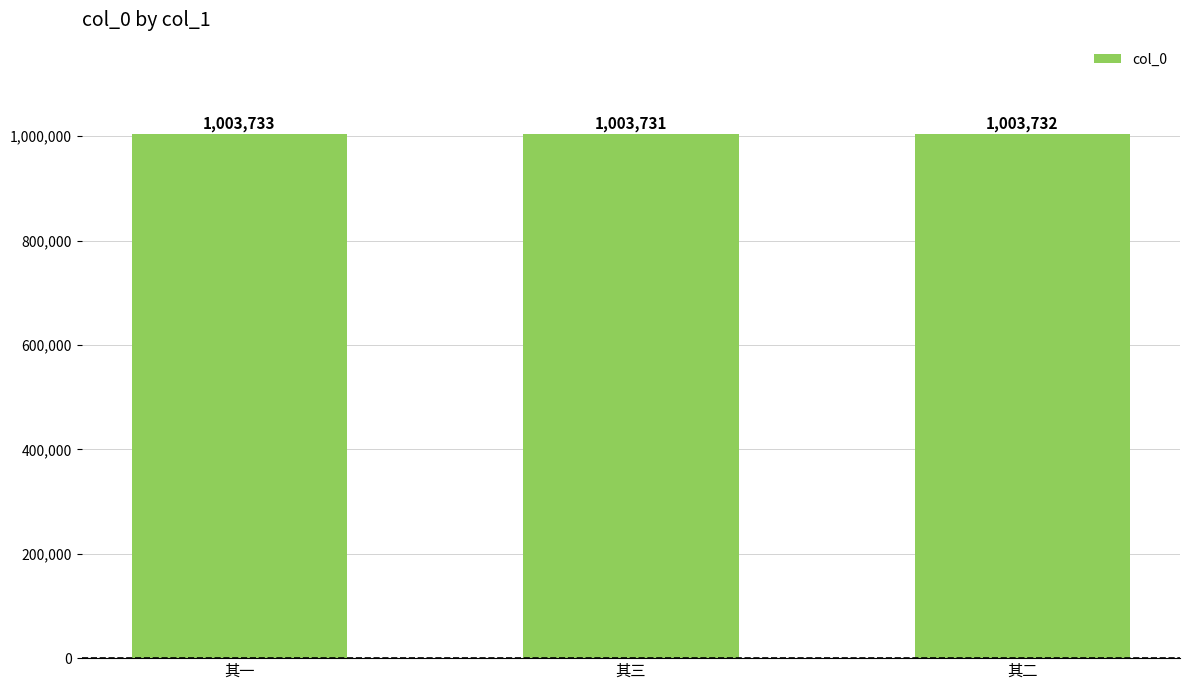

What is the change in value from 其一 to 其三?

-2